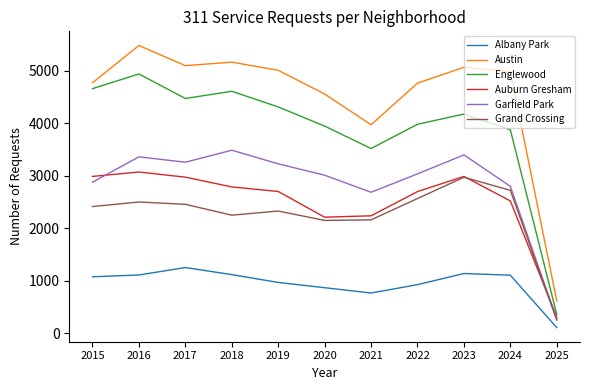

Between 2016 and 2024, which series saw the biggest shift?

Englewood